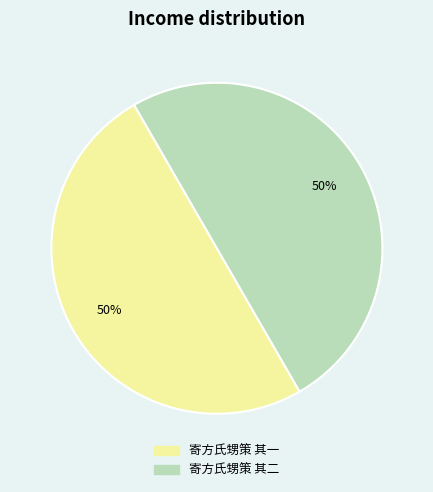

Approximately how many times larger is the value at 寄方氏甥策 其二 compared to 寄方氏甥策 其一?

1.0